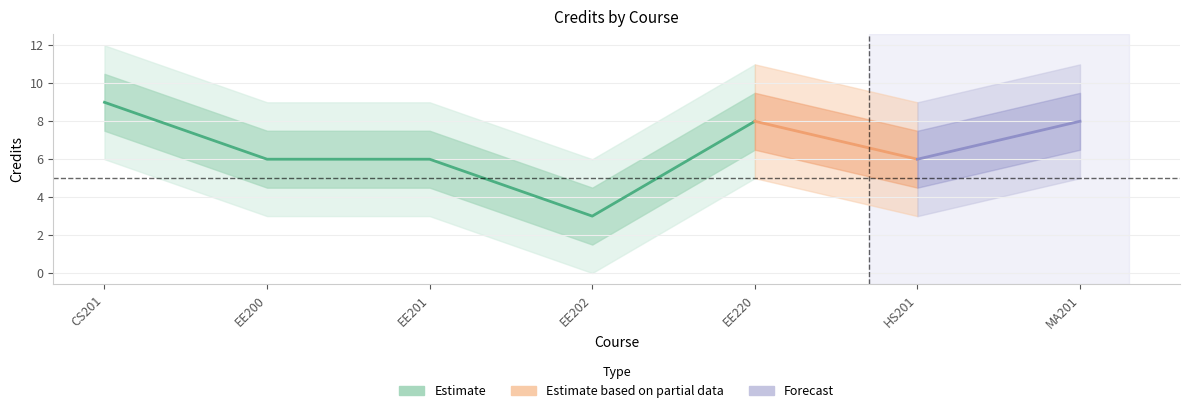

Reading left to right, what are all the values shown in this chart?

CS201=9	EE200=6	EE201=6	EE202=3	EE220=8	HS201=6	MA201=8